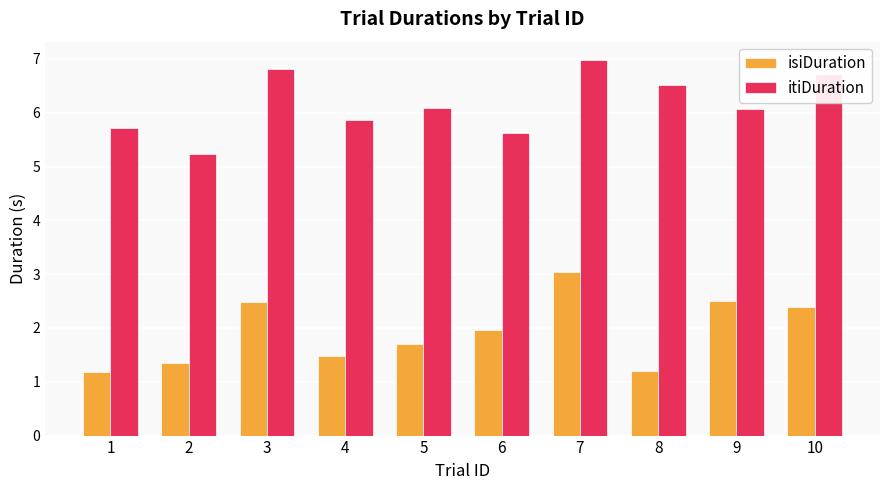

Is it true that itiDuration equals 5.2 at 2?

True